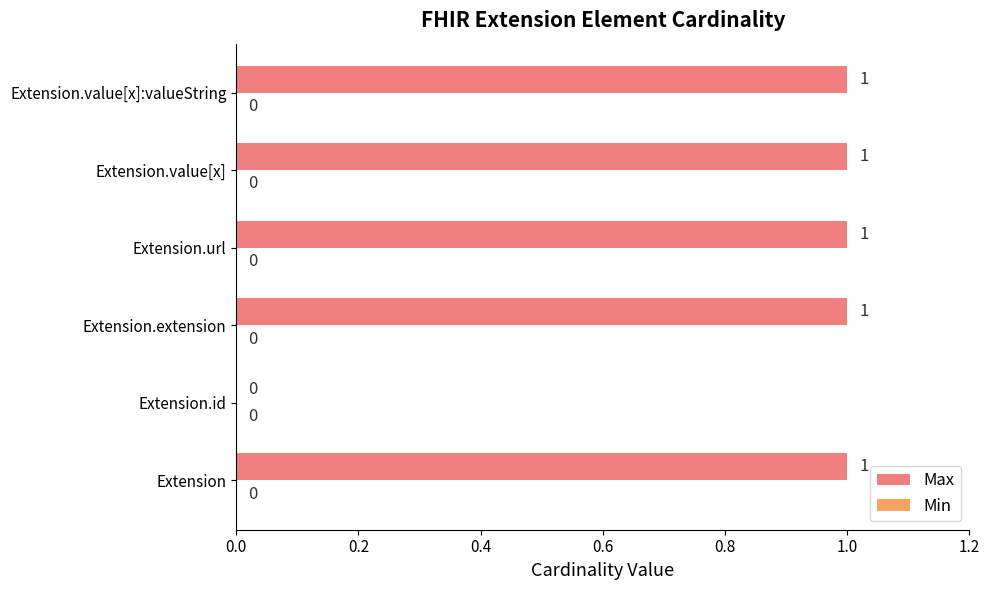

True or false: the data shows 0 at Extension.

False